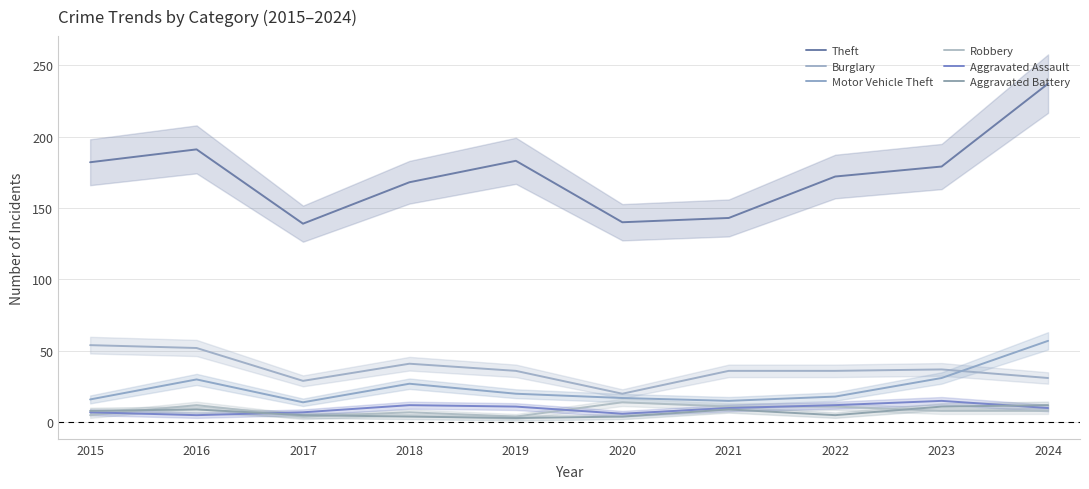

True or false: Motor Vehicle Theft has more than 0 interior local peaks.

True